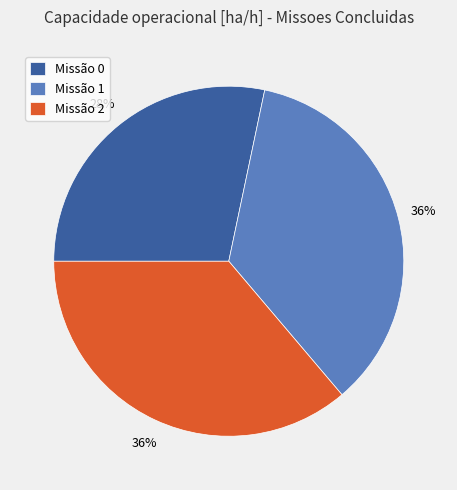

To the nearest percent, what portion does Missão 0 represent?

28%